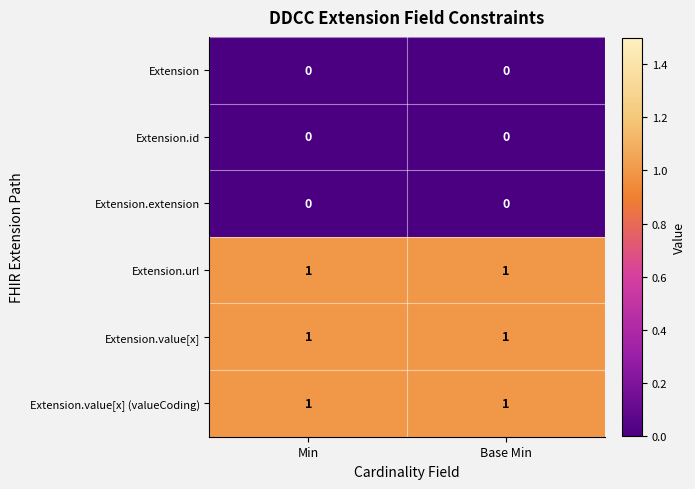

Reading left to right, transcribe all the data shown in this chart.

Extension: 0	0
Extension.id: 0	0
Extension.extension: 0	0
Extension.url: 1	1
Extension.value[x]: 1	1
Extension.value[x] (valueCoding): 1	1